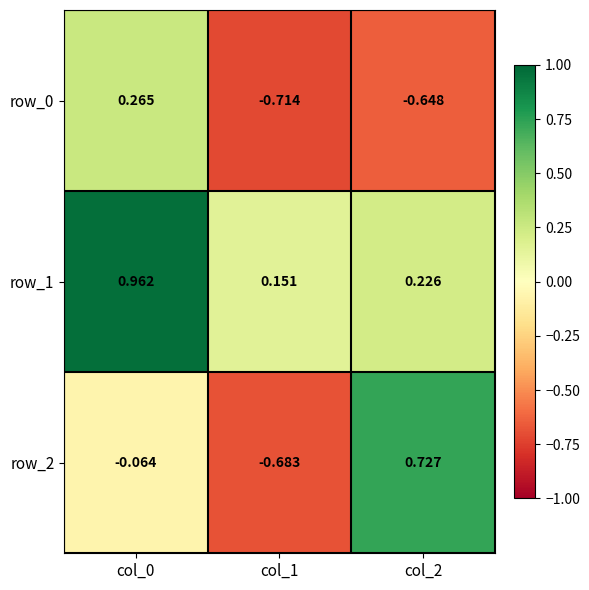

Rank the categories by row_1 value from lowest to highest.

col_1, col_2, col_0